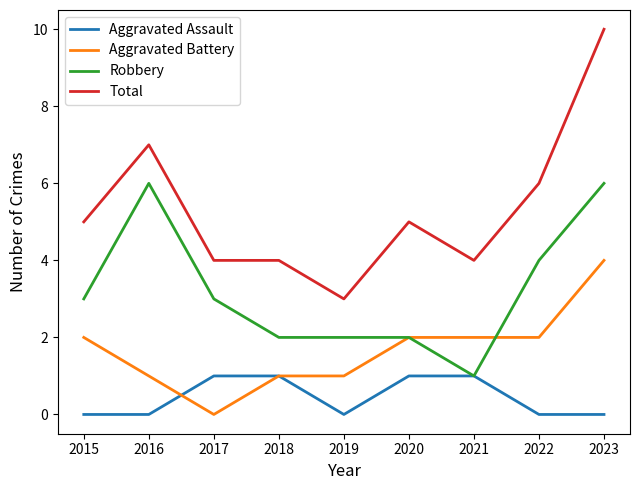

At which category does the chart reach its peak across all series?

2023